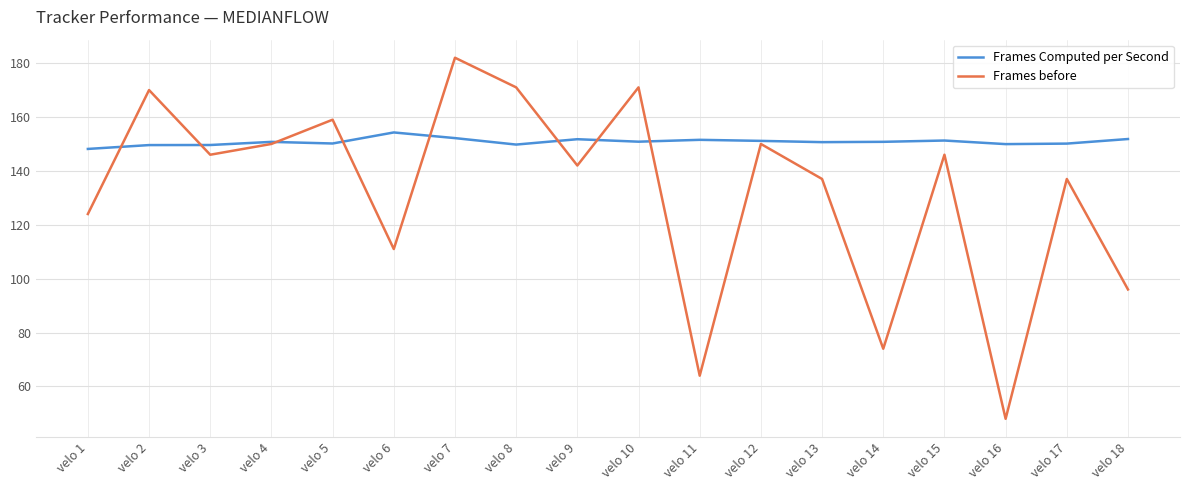

Rank the series at velo 2 from lowest to highest value.

Frames Computed per Second, Frames before